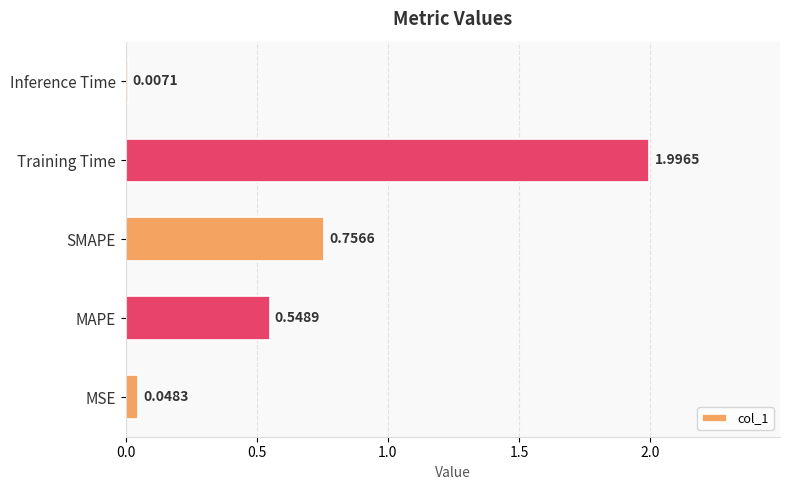

What is the change in value from MAPE to SMAPE?

+0.2